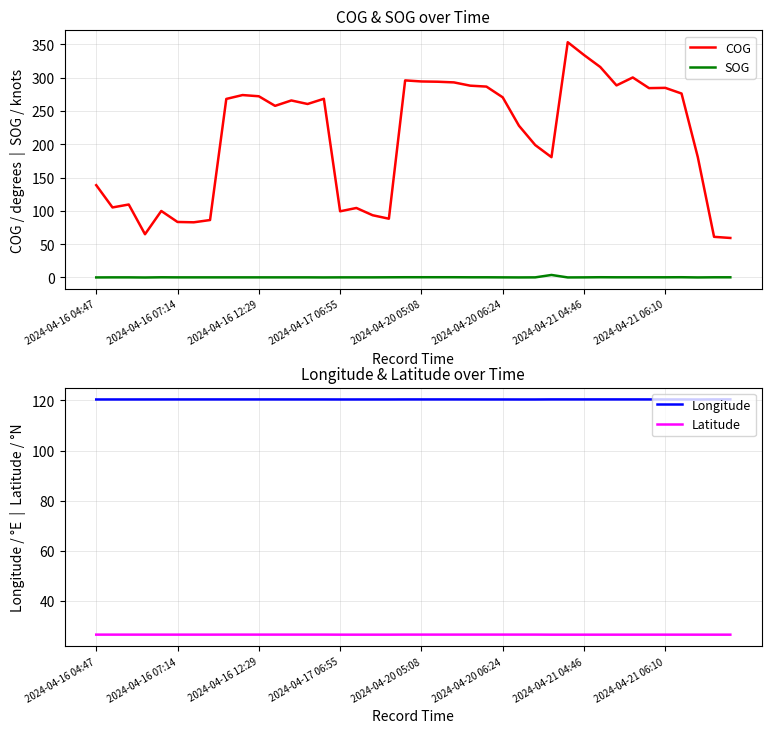

True or false: SOG and COG cross at least once.

False